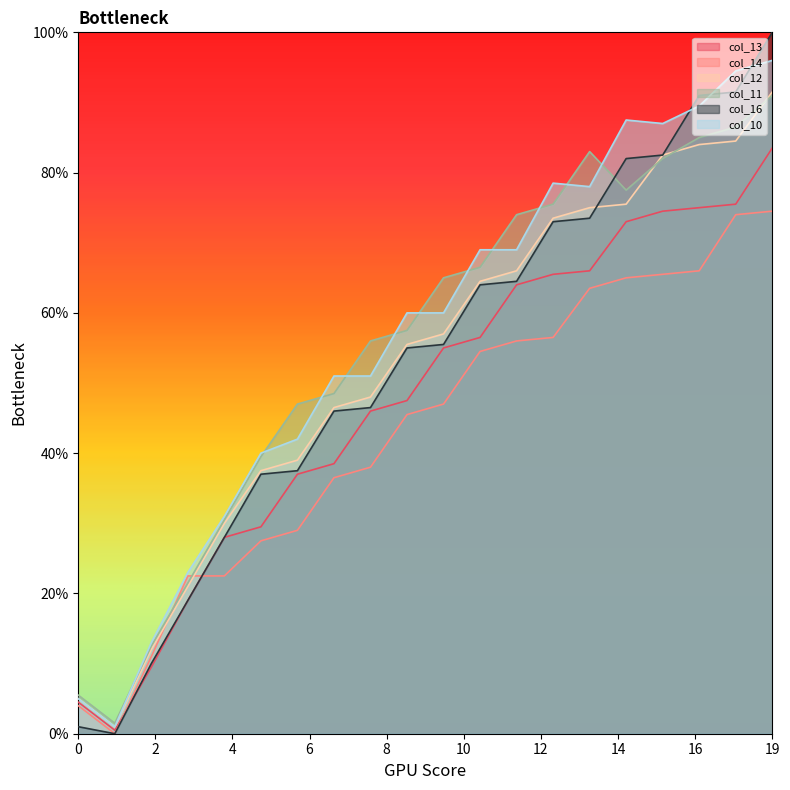

Count the number of data series in this chart.

6